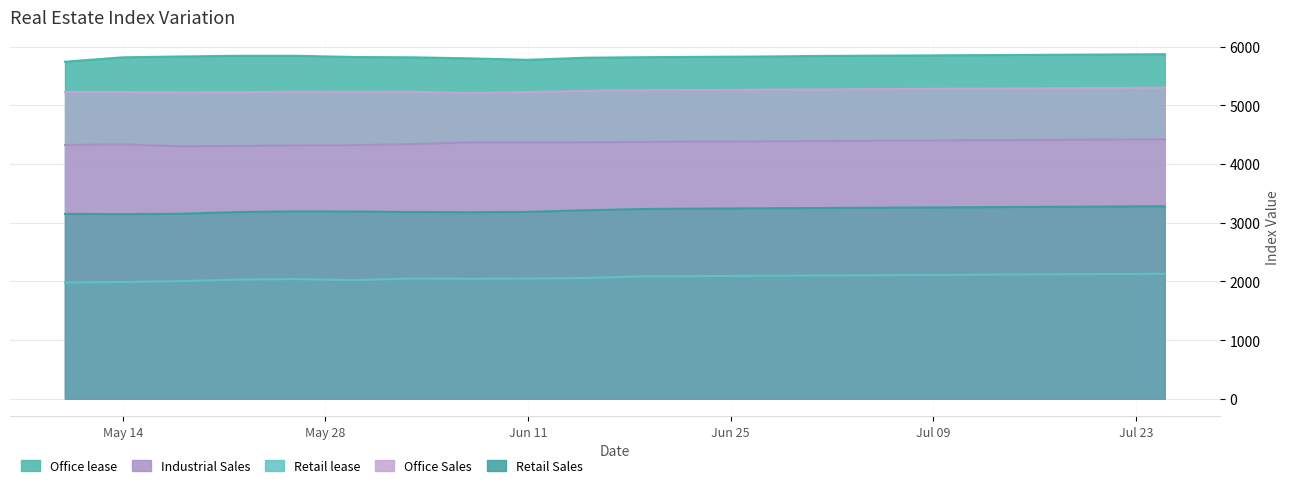

Where is the first local minimum for Industrial Sales?

2024-05-18